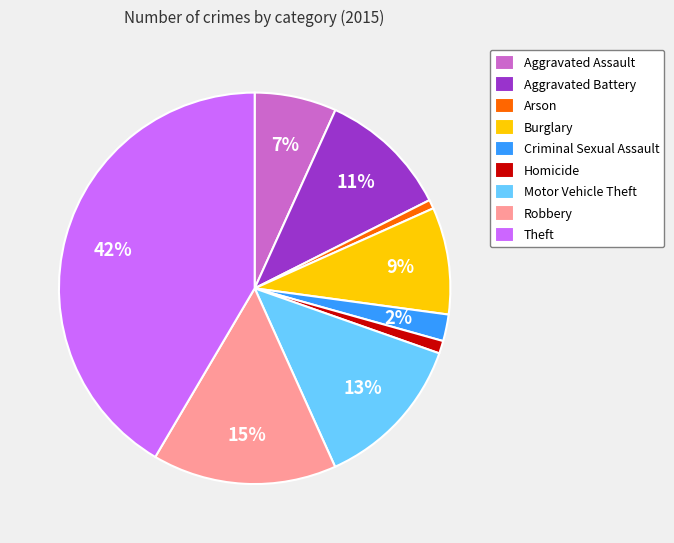

Combined, do Motor Vehicle Theft and Homicide account for over 50%?

No